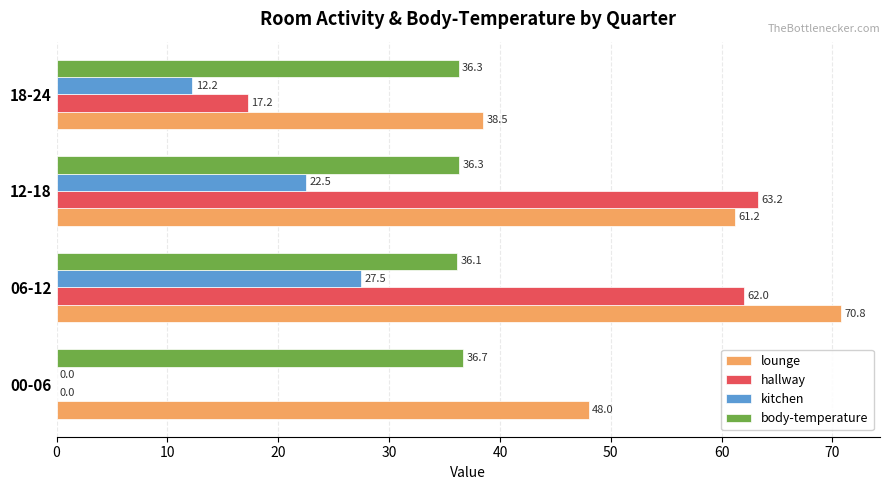

What is the greatest value displayed?

70.8